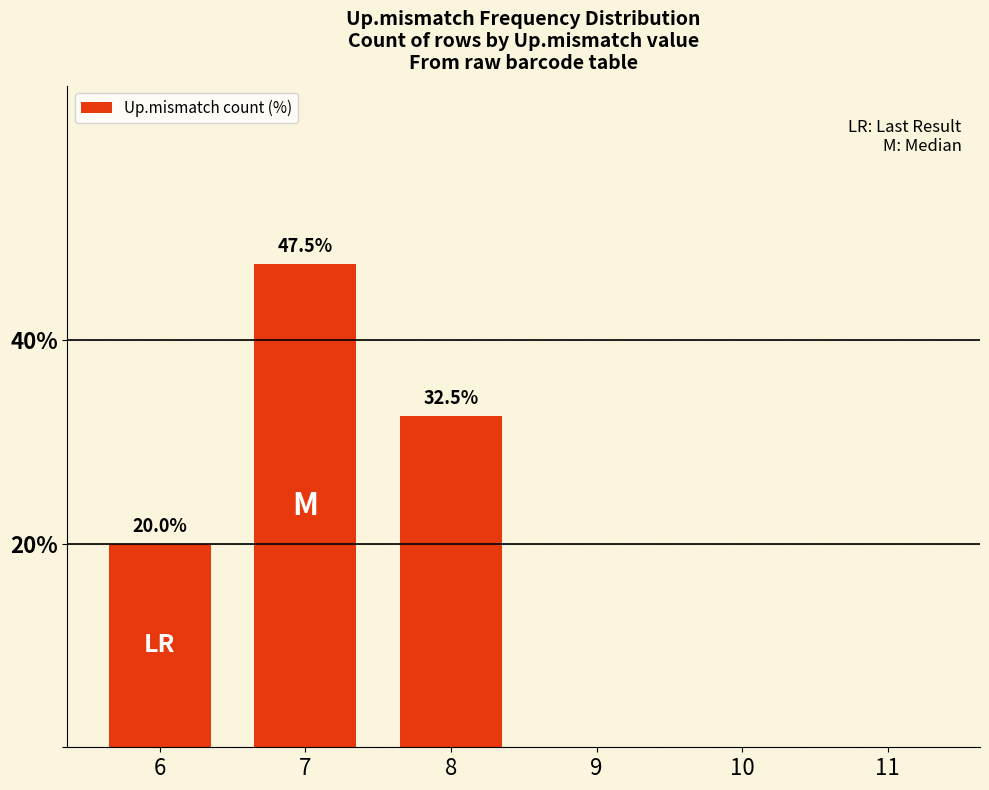

What is the change in value from 6 to 8?

+12.5